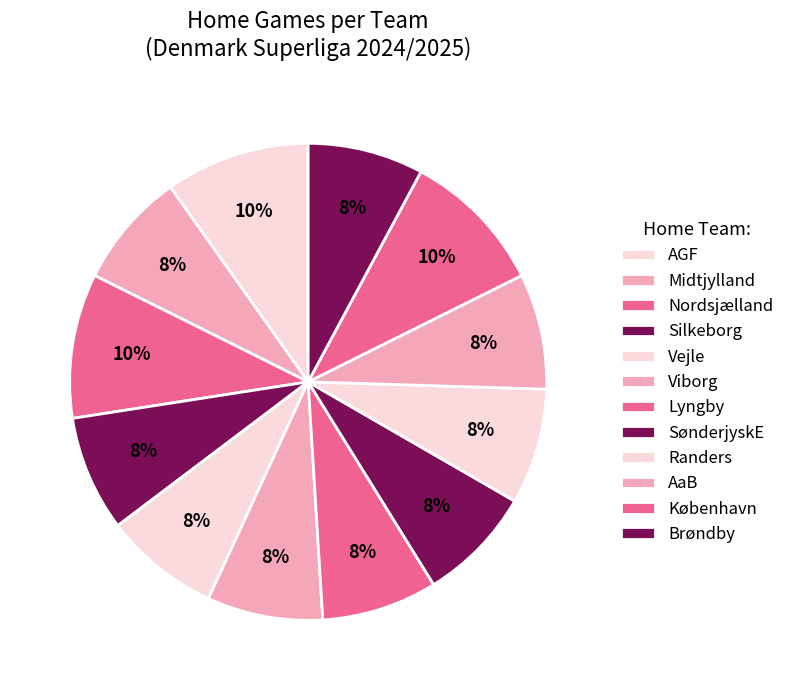

Do Vejle and Nordsjælland together represent more than half of the pie?

No